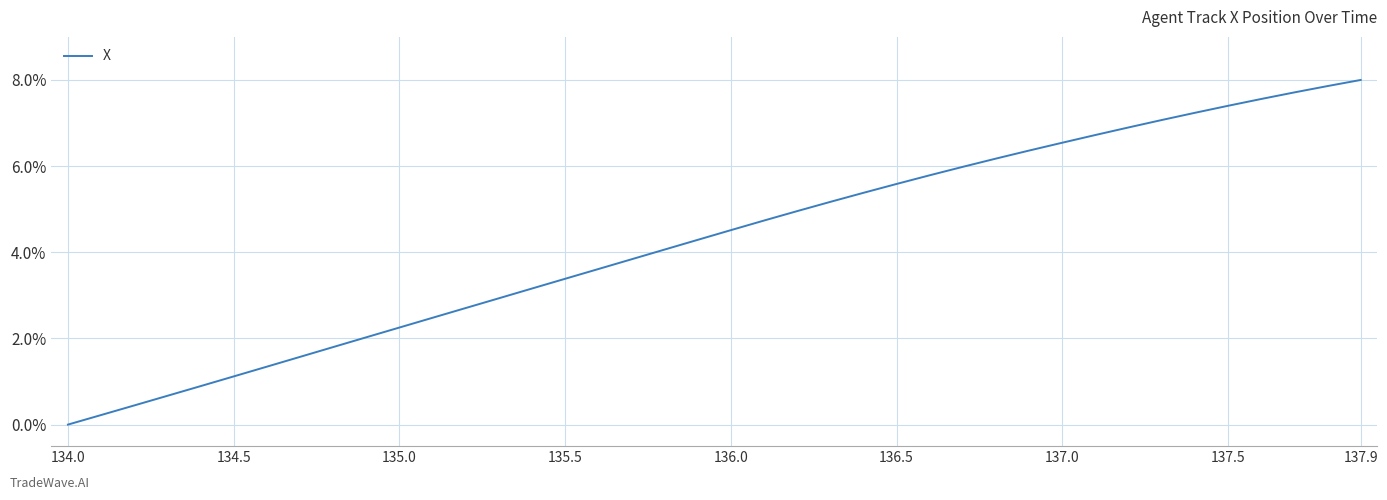

What is the difference between the maximum and second lowest values?

7.8